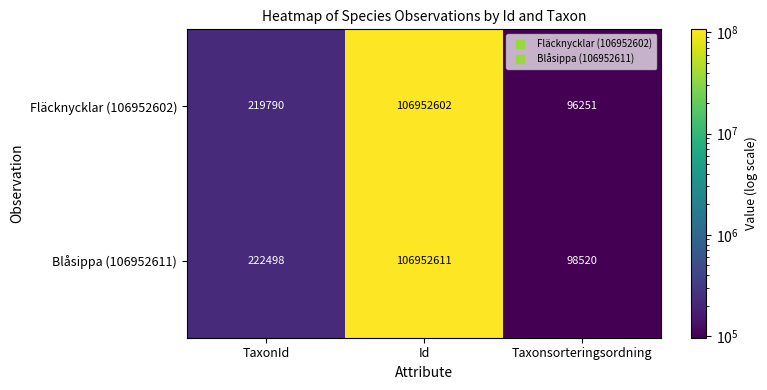

Reading right to left, transcribe all the data shown in this chart.

Fläcknycklar (106952602): 96251	106952602	219790
Blåsippa (106952611): 98520	106952611	222498